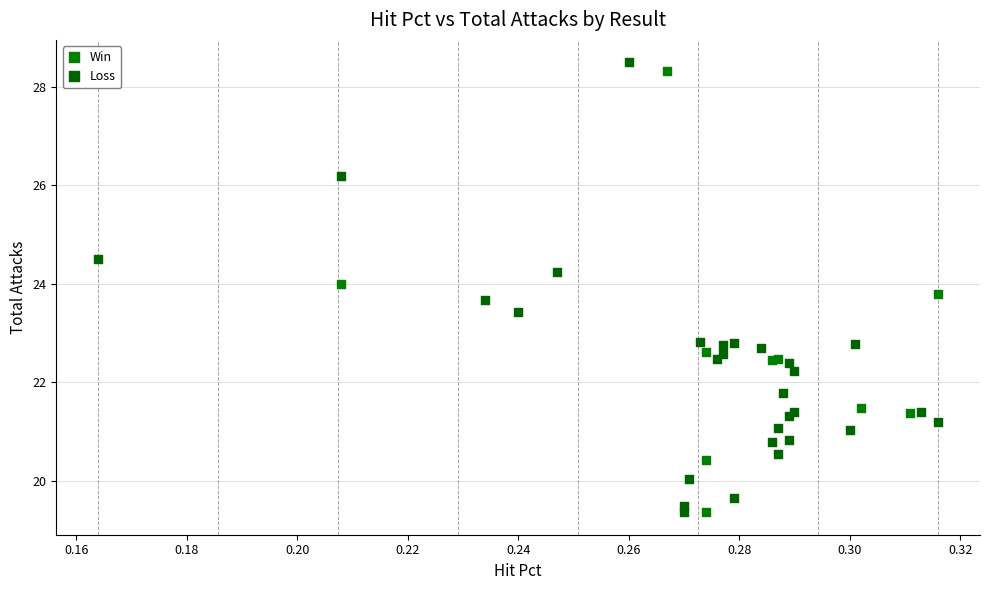

What are all the series names shown in the legend?

Win, Loss